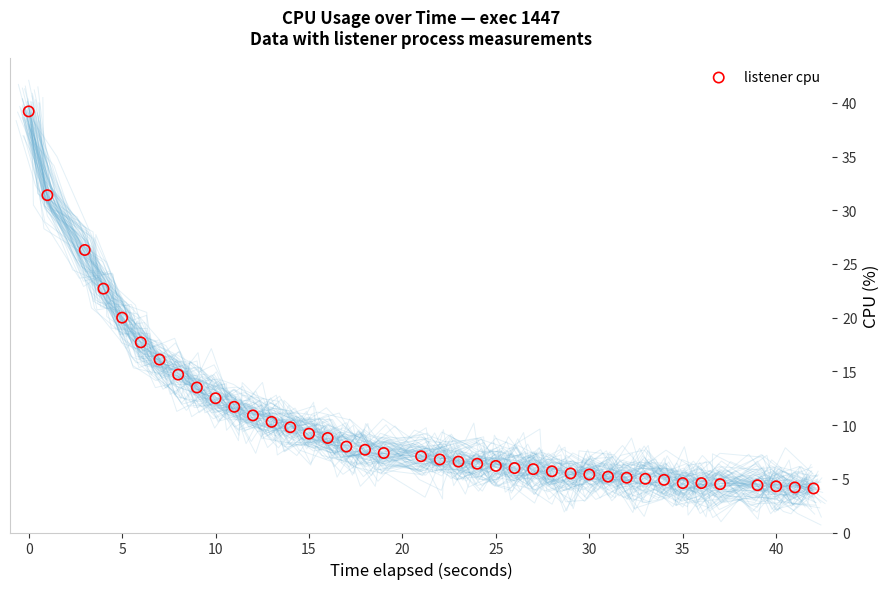

What Y value in the scatter plot is closest to 21?

20.0